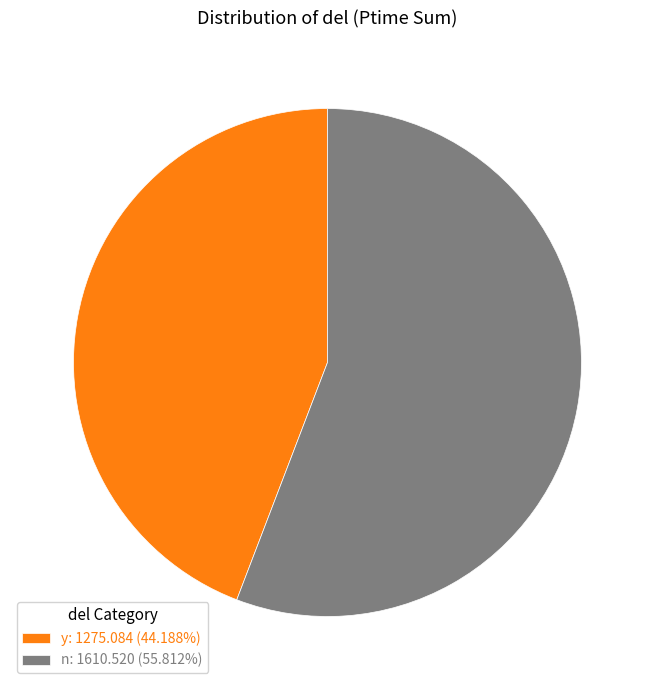

Do y: 1275.084 (44.188%) and n: 1610.520 (55.812%) together represent more than half of the pie?

Yes